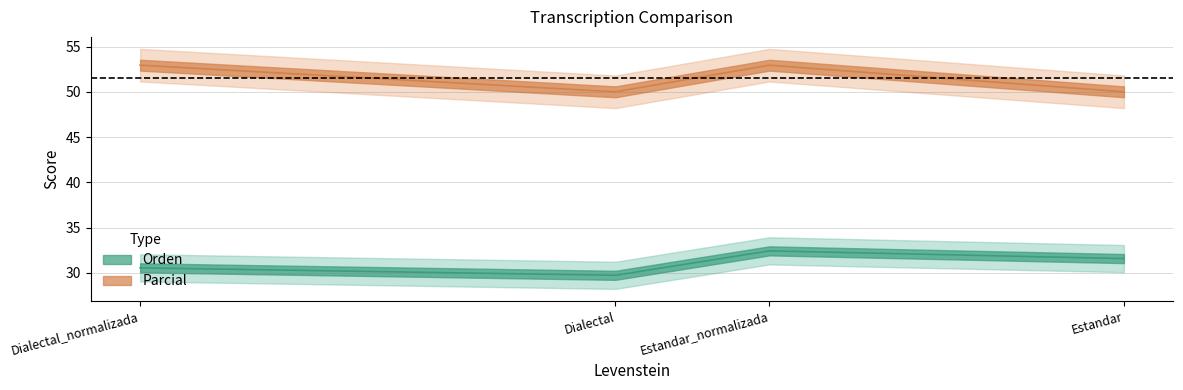

What is the minimum value for Orden?

29.7